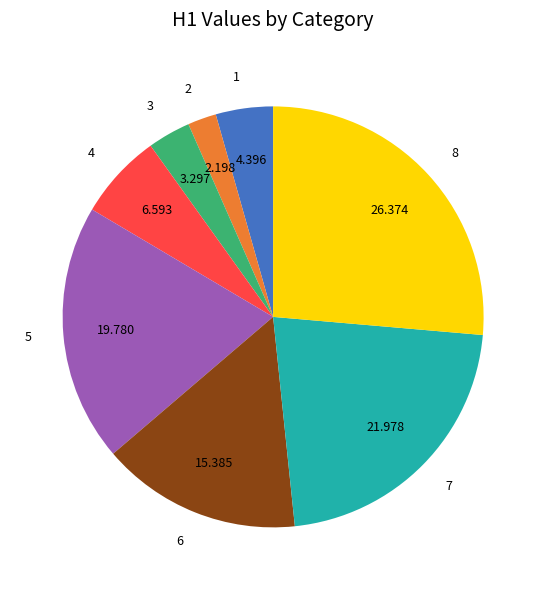

Is there any slice that represents more than half of the pie?

No